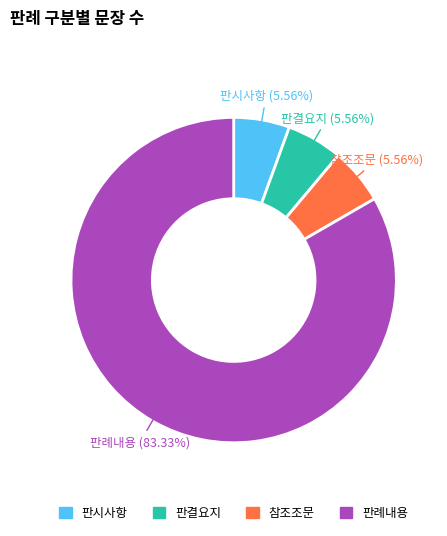

To the nearest percent, what is the difference between the 참조조문 and 판례내용 slice percentages?

78%